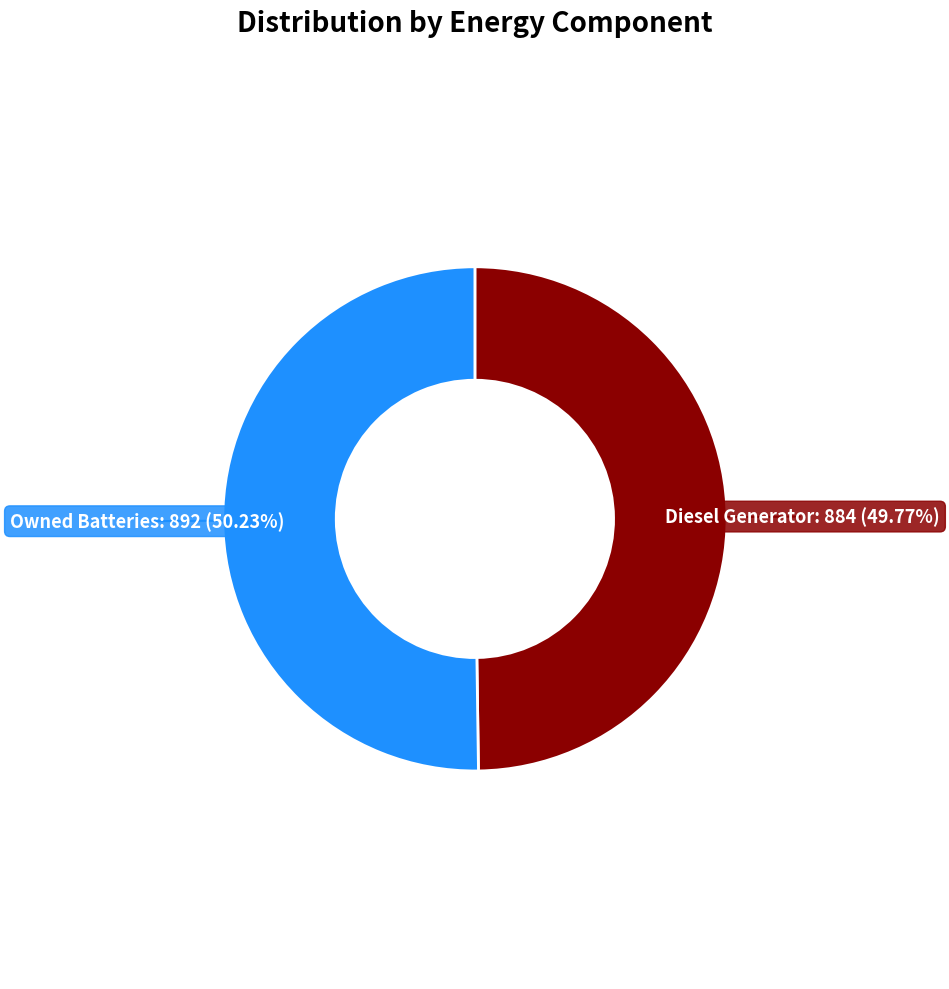

Approximately how many times larger is the value at Diesel Generator compared to Owned Batteries?

1.0